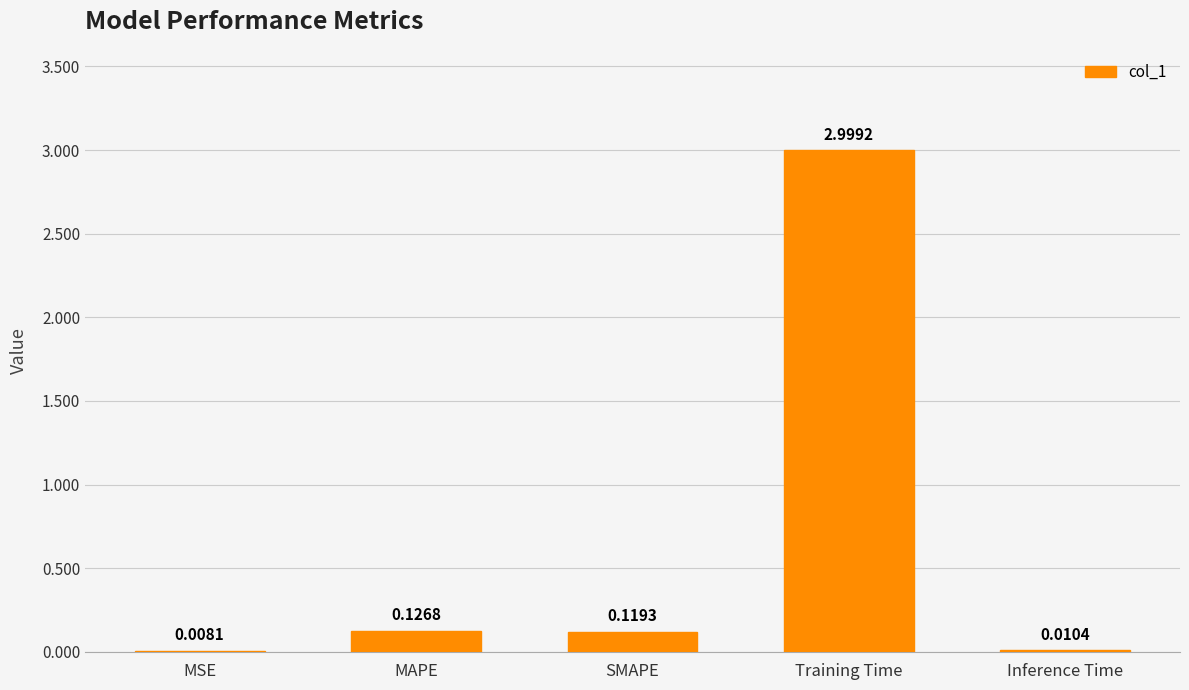

Which label corresponds to the largest value in the chart?

Training Time